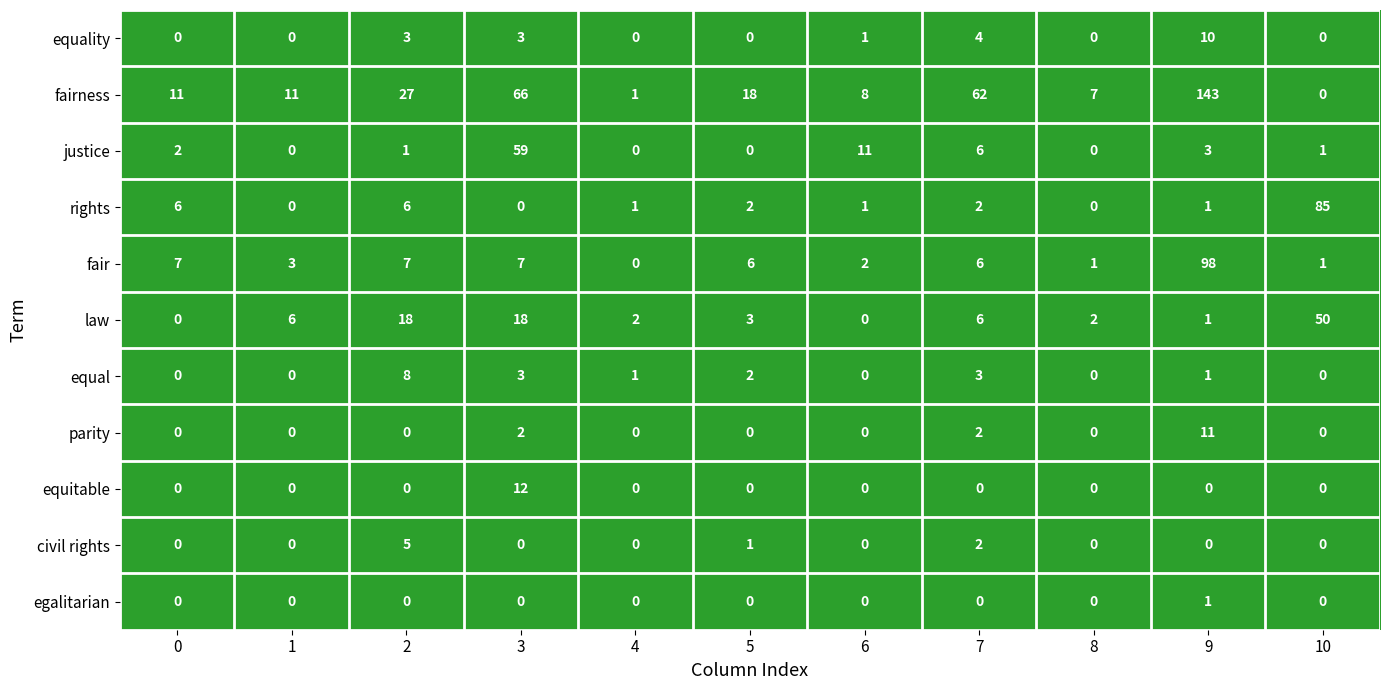

Rank the series by their maximum value, from lowest to highest.

egalitarian, civil rights, equal, equality, parity, equitable, law, justice, rights, fair, fairness